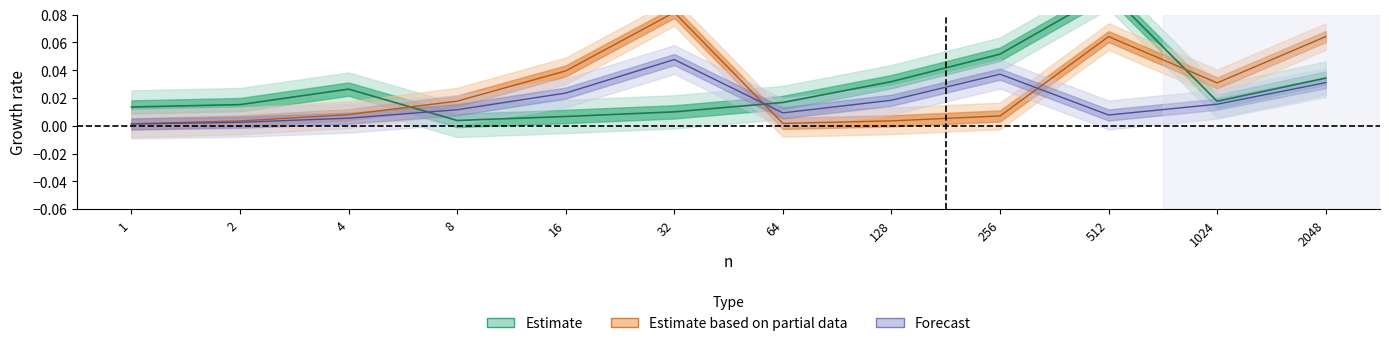

How many lines are shown in the chart?

3